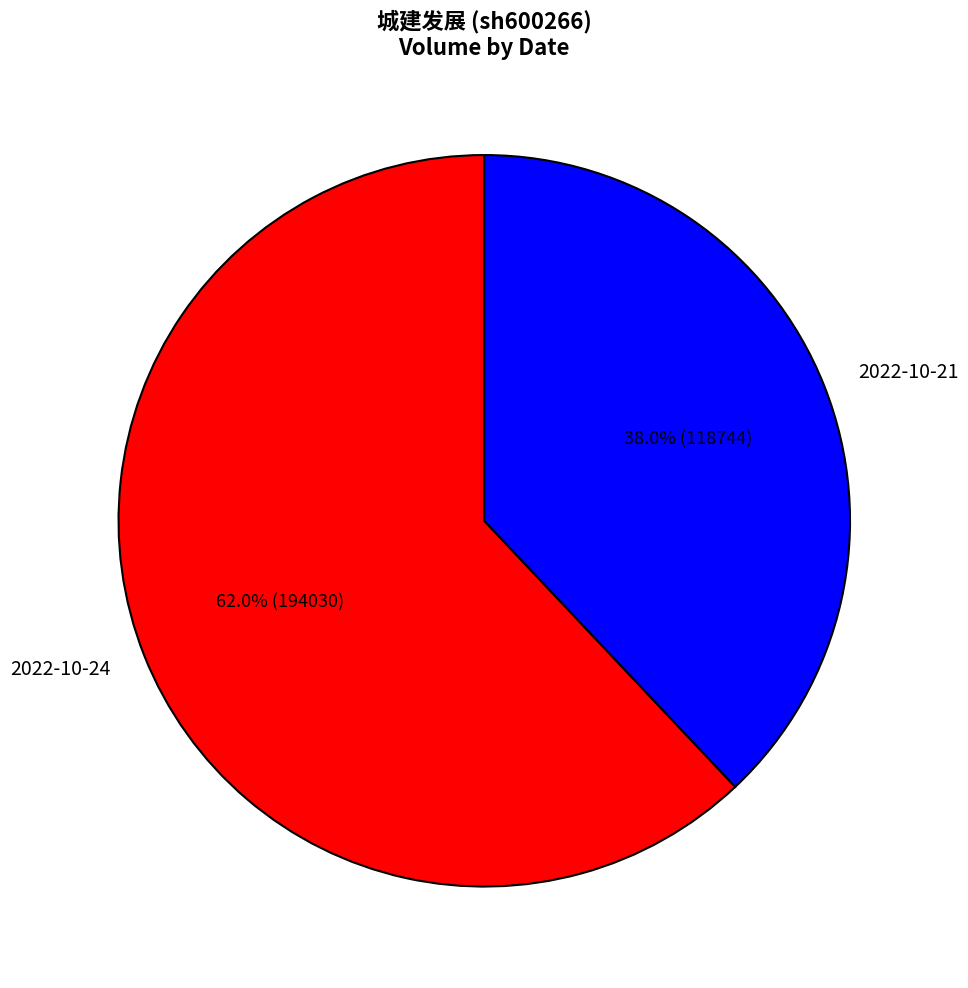

Do 2022-10-21 and 2022-10-24 together represent more than half of the pie?

Yes